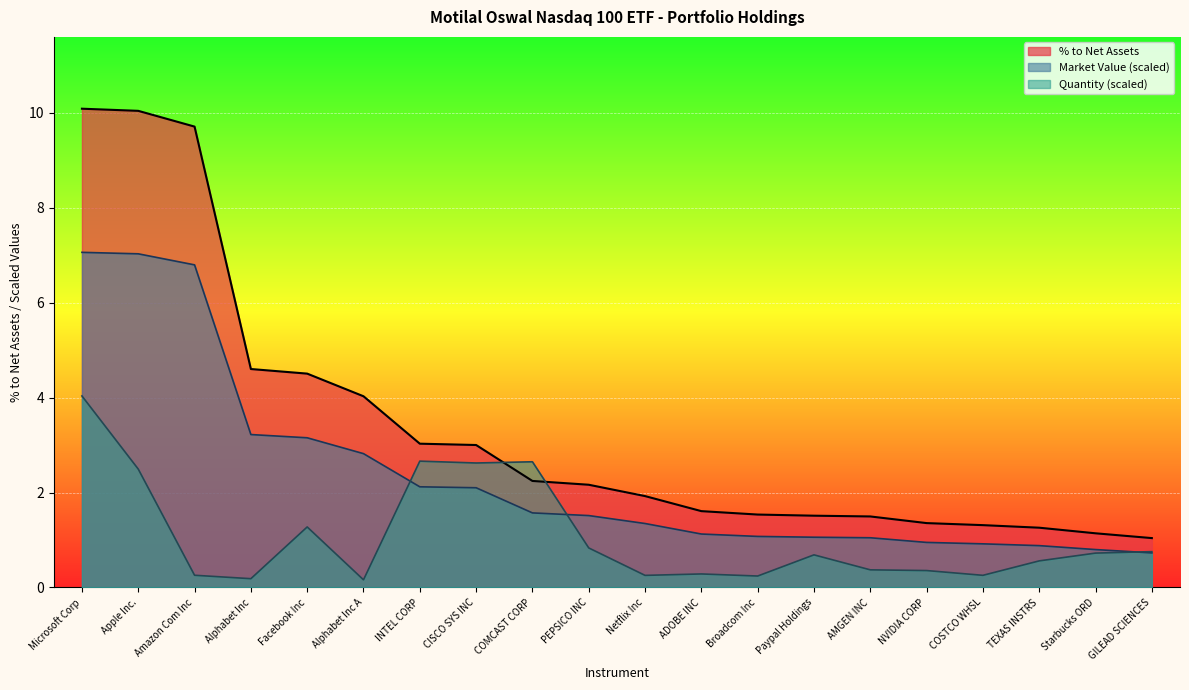

Rank the categories by % to Net Assets value from highest to lowest.

Microsoft Corp, Apple Inc., Amazon Com Inc, Alphabet Inc, Facebook Inc, Alphabet Inc A, INTEL CORP, CISCO SYS INC, COMCAST CORP, PEPSICO INC, Netflix Inc, ADOBE INC, Broadcom Inc, Paypal Holdings, AMGEN INC, NVIDIA CORP, COSTCO WHSL, TEXAS INSTRS, Starbucks ORD, GILEAD SCIENCES